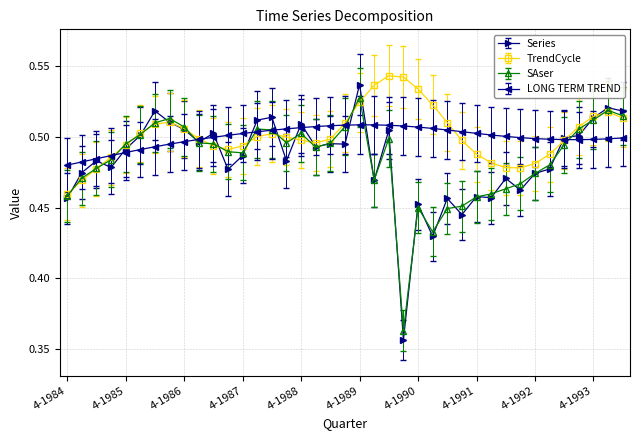

How many distinct data groups are displayed?

4